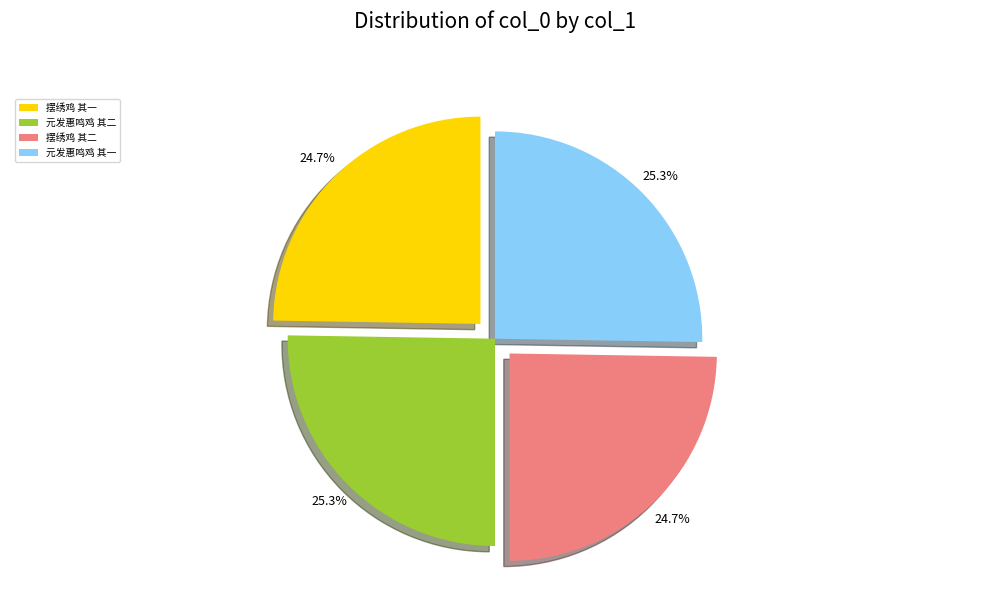

Does 摆绣鸡 其二 represent more than half of the total?

No